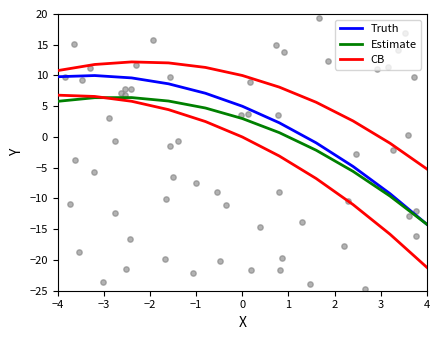

Which series contains the highest Y value?

CB